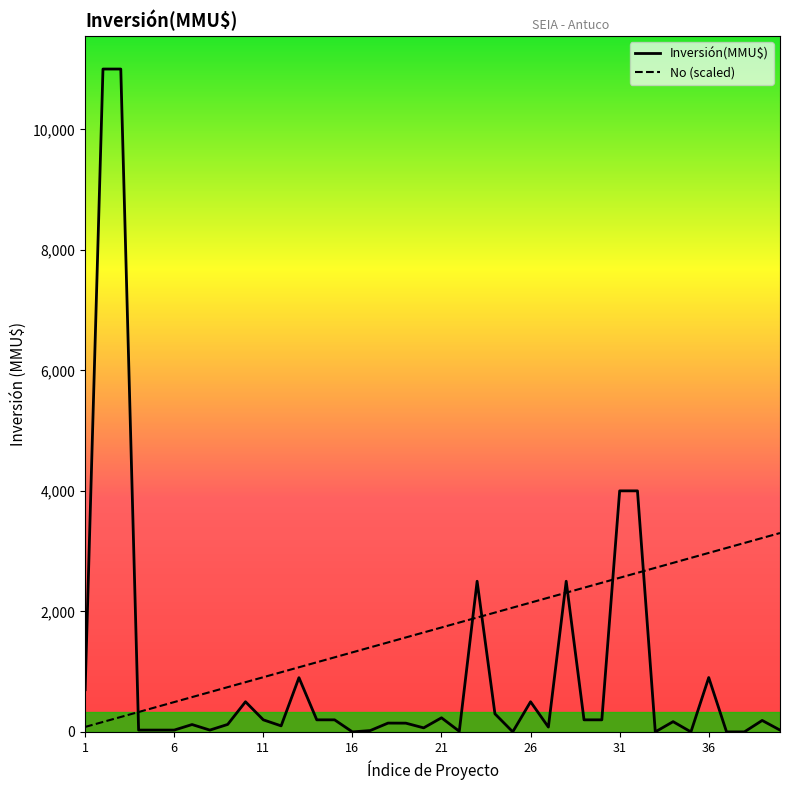

After their last crossing, which series has the higher values: No (scaled) or Inversión(MMU$)?

No (scaled)